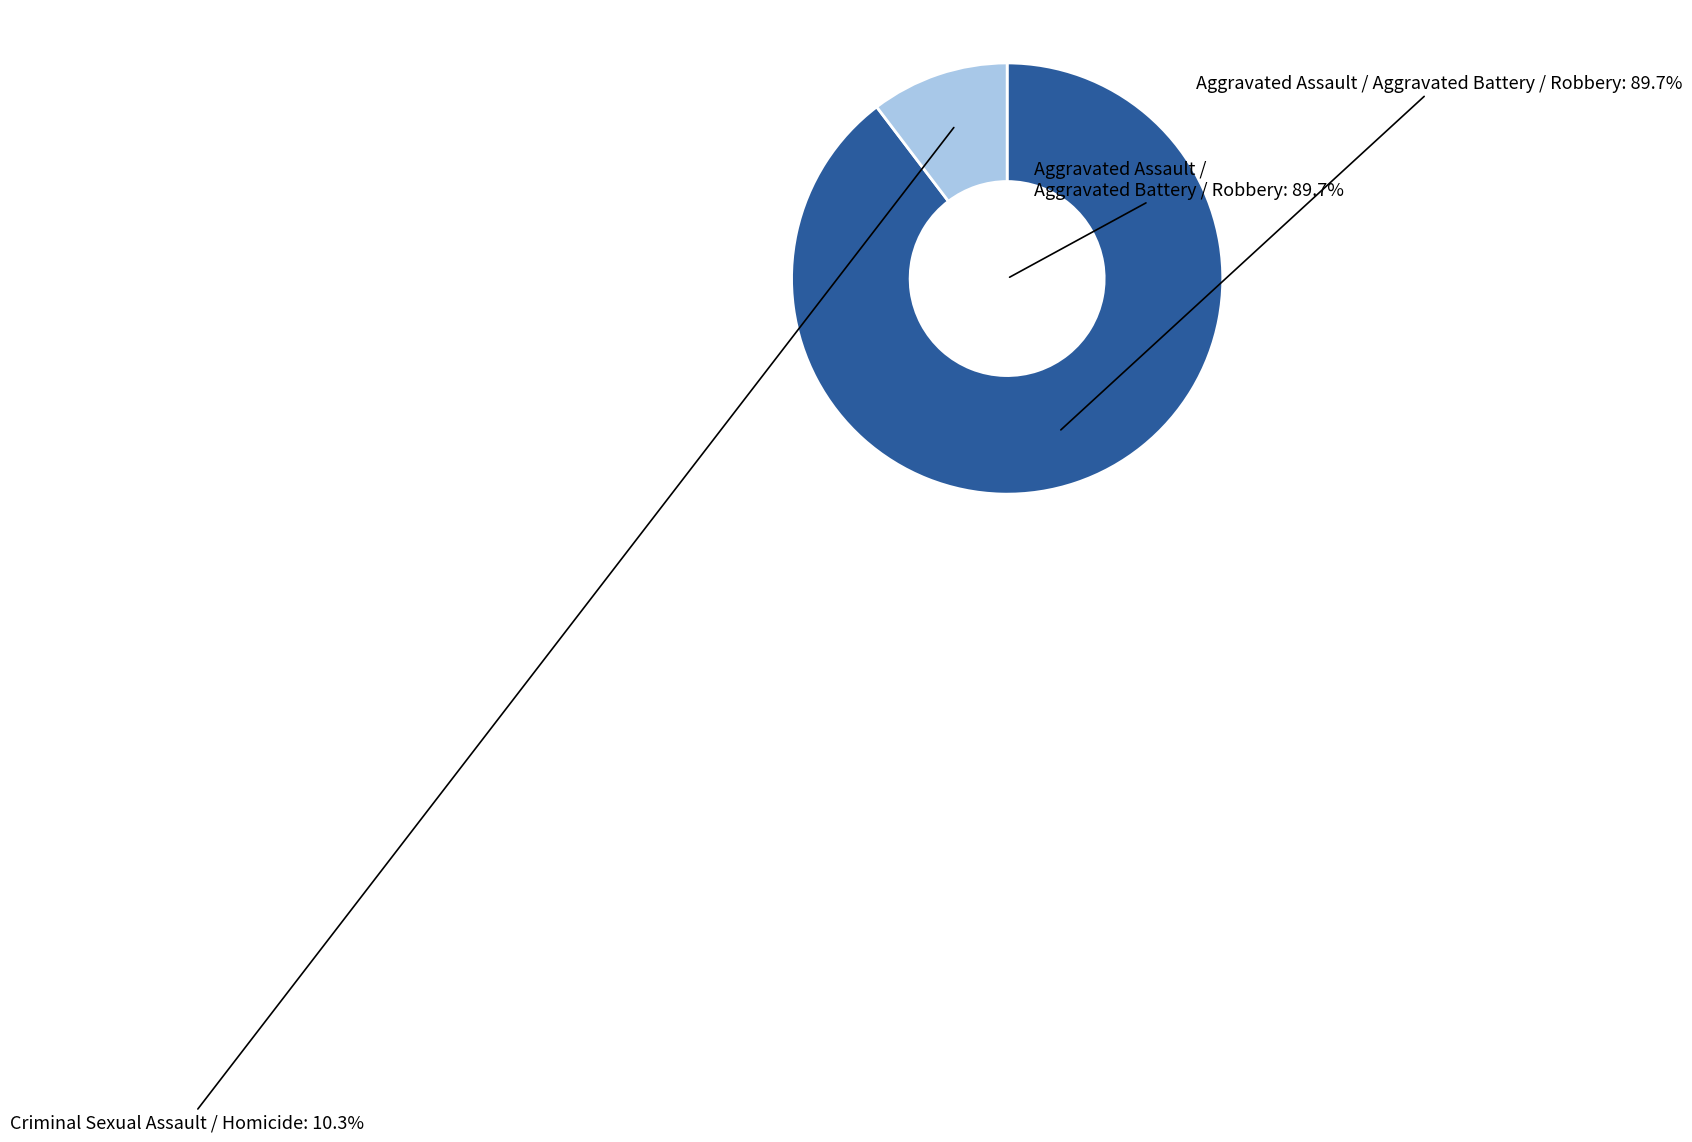

Is Robbery the majority of the pie?

No